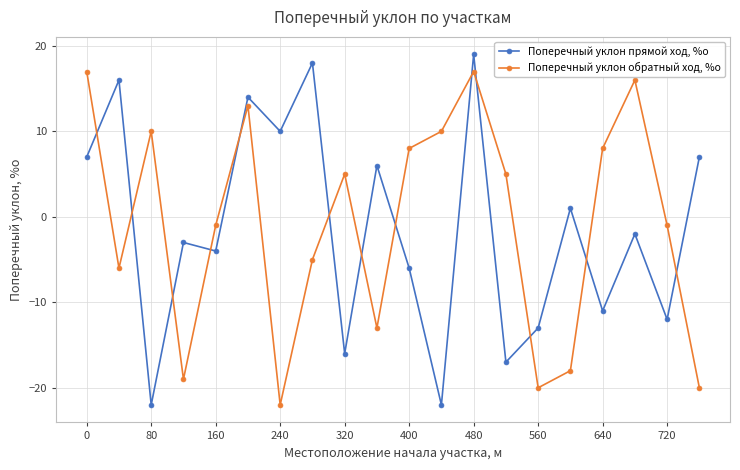

What is the value of the Поперечный уклон обратный ход, %о point at the 2nd from the left?

-6